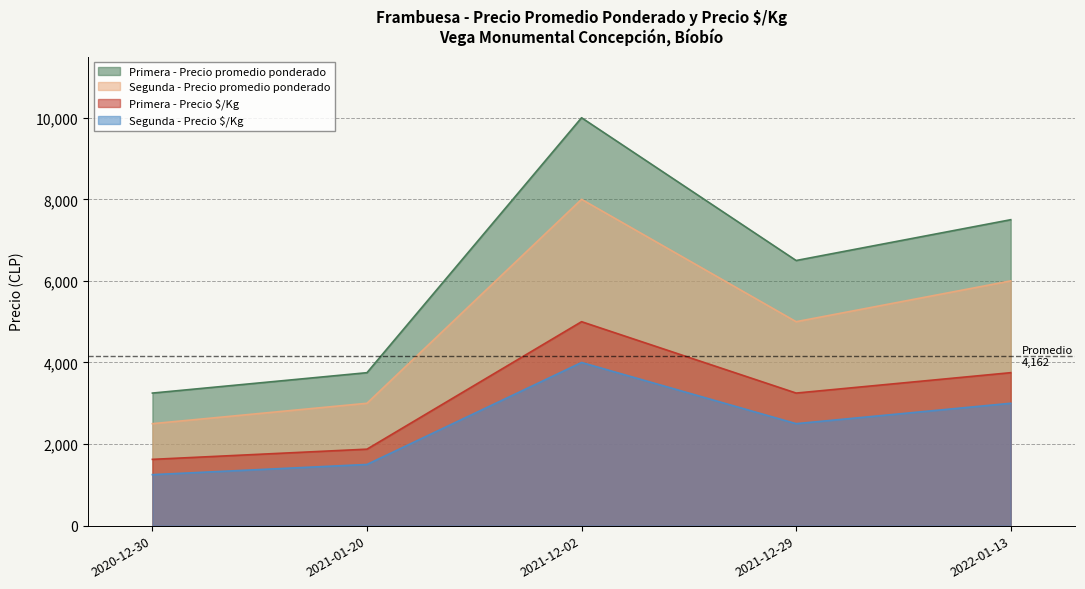

What position from the right is 2022-01-13?

1